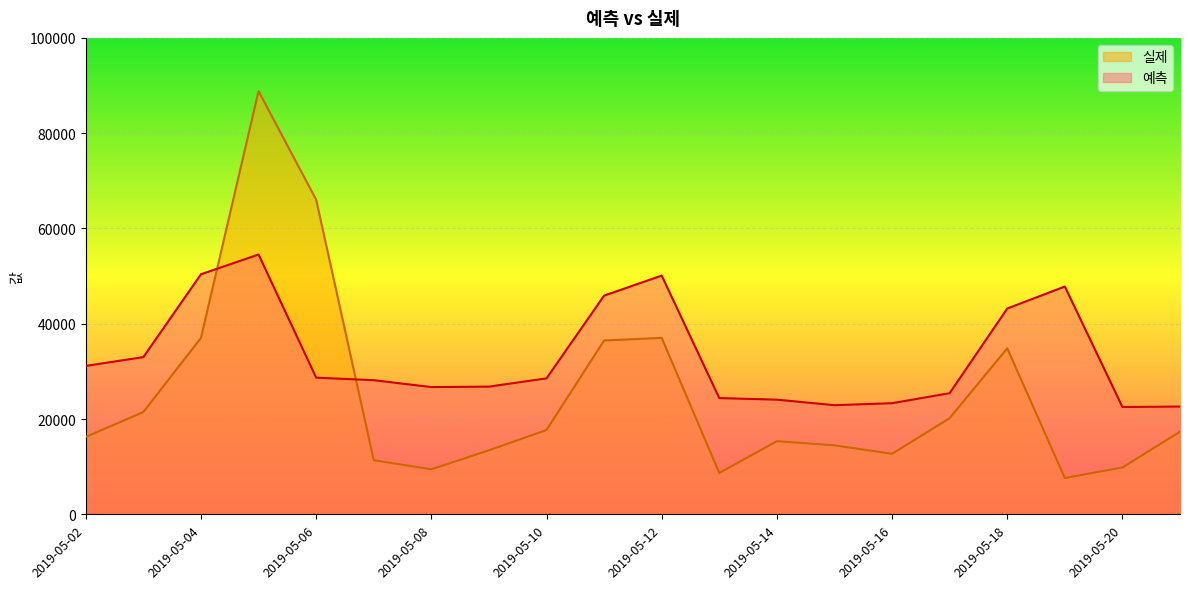

True or false: 실제 and 예측 intersect in this chart.

True